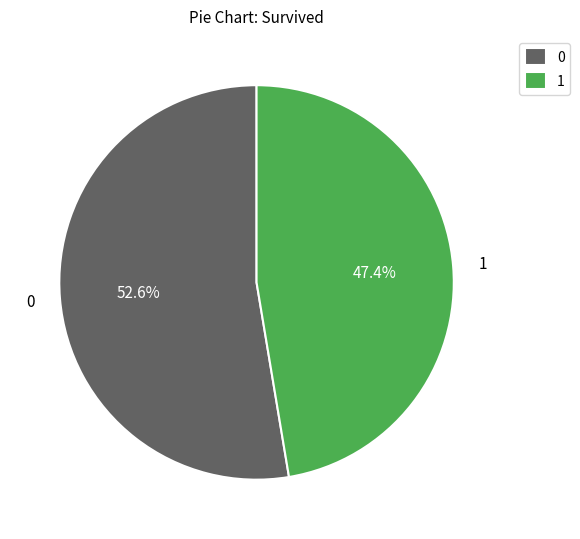

Does any single category account for the majority?

Yes